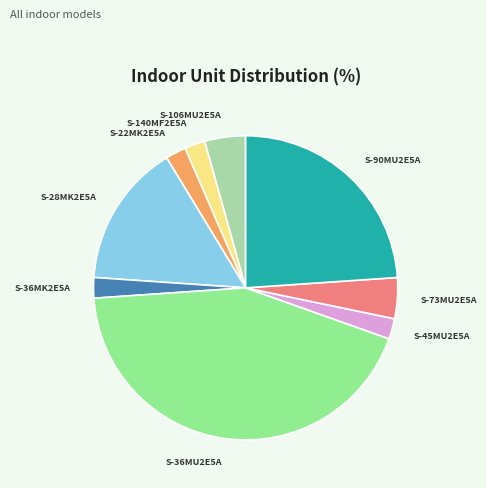

Is there a majority slice in this chart?

No